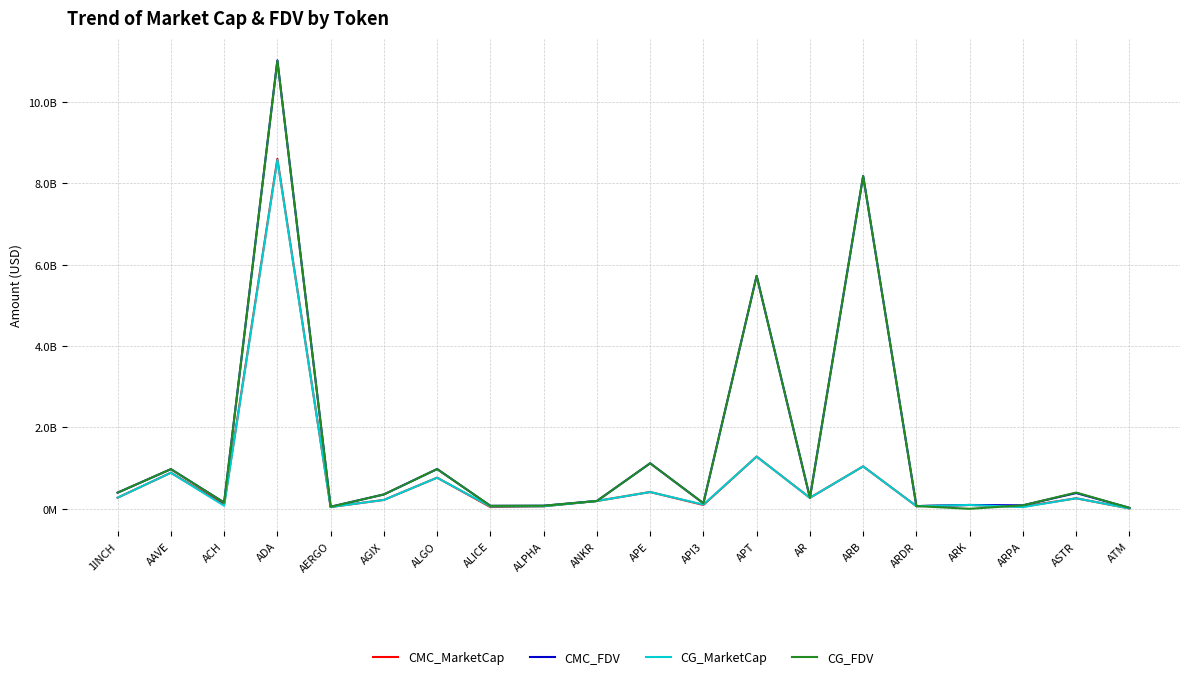

At which category is the sum across all series the highest?

ADA